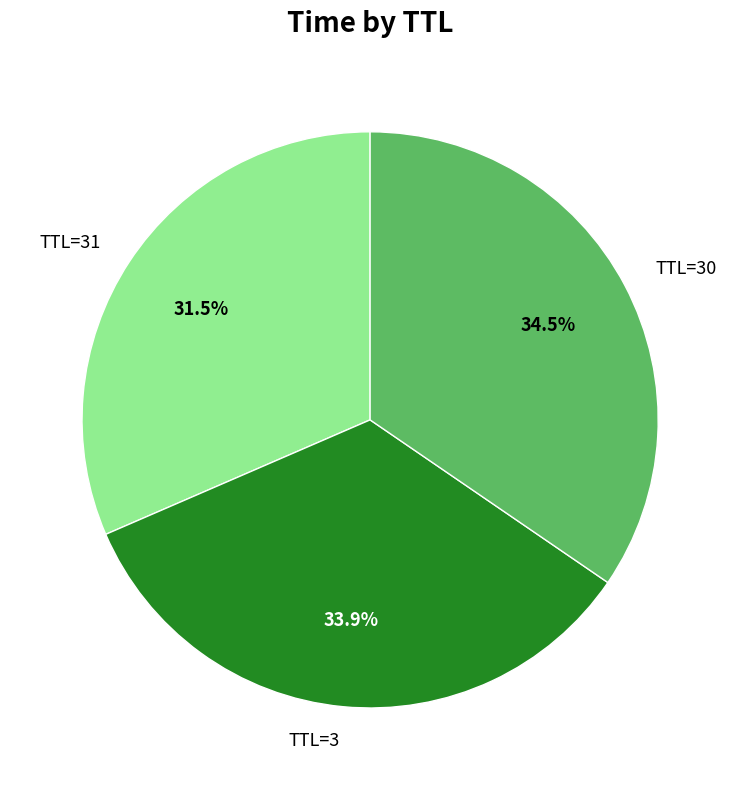

Does any single category account for the majority?

No